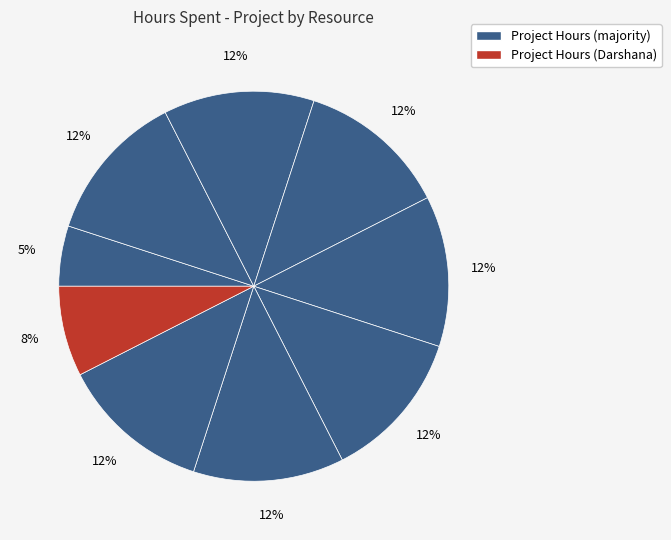

Count the number of slices in the pie.

9